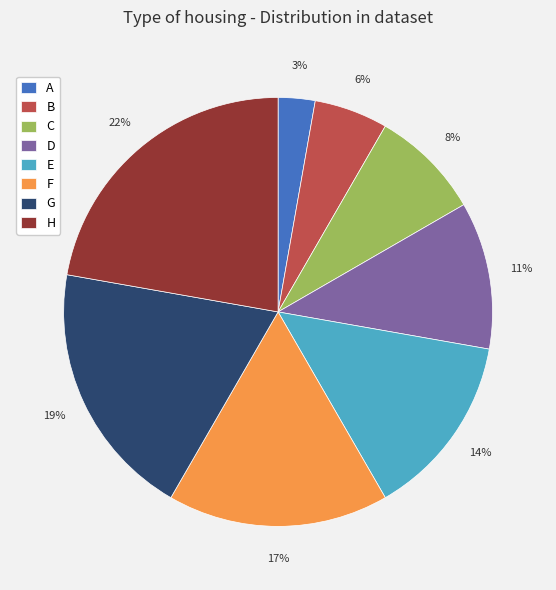

Combined, do H and B account for over 50%?

No